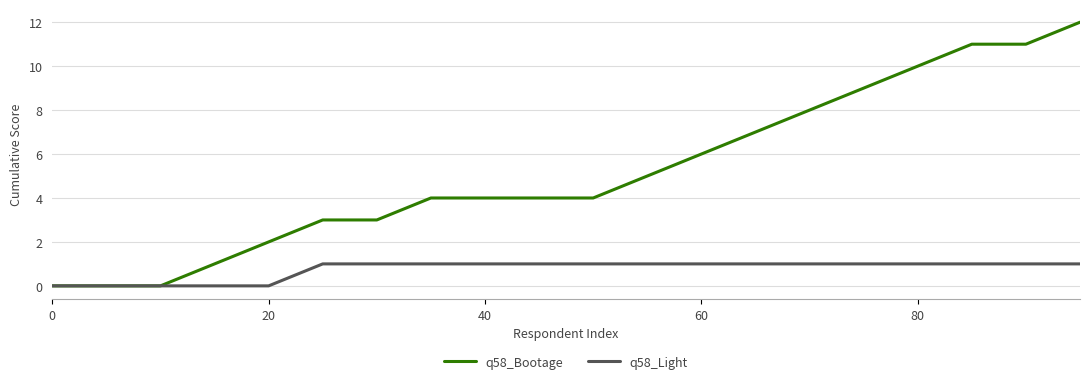

Which series has the largest range (max minus min)?

q58_Bootage